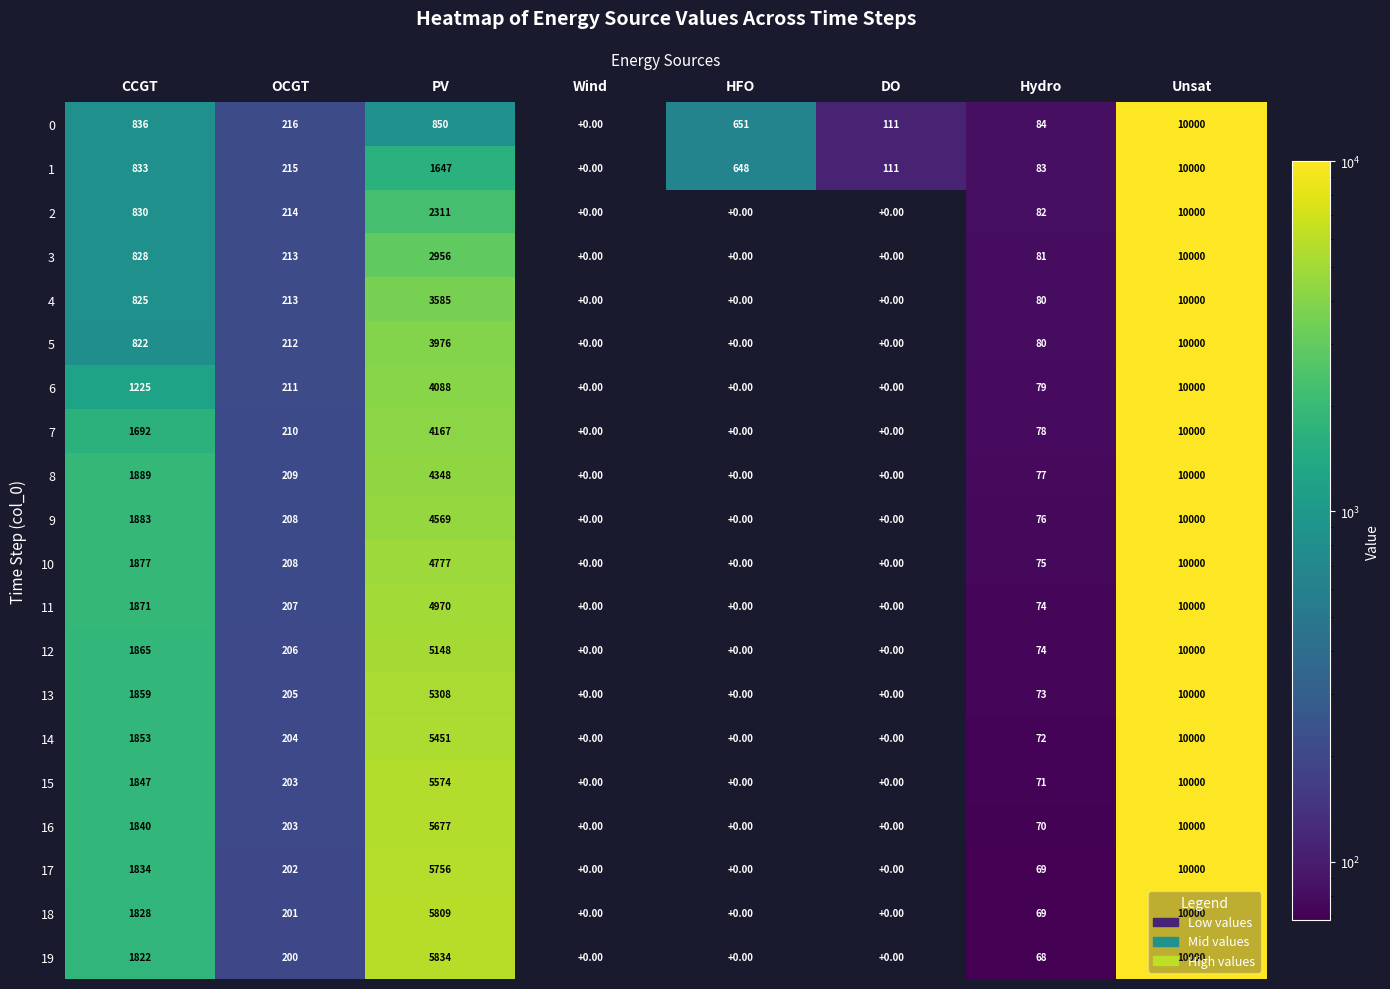

At which category is the sum across all series the highest?

Unsat